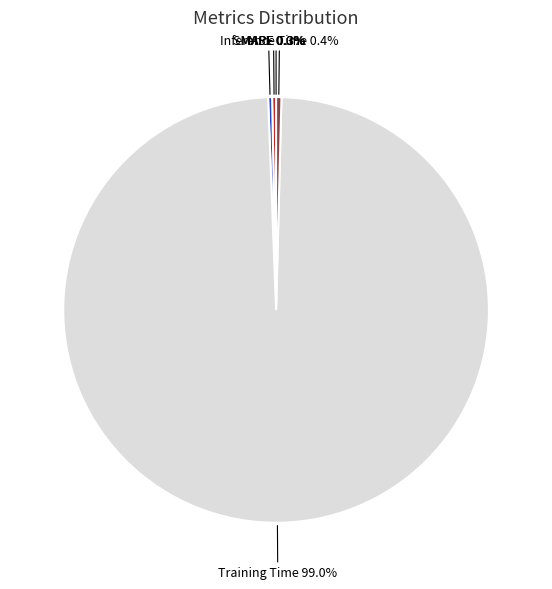

What percentage do Inference Time and SMAPE together represent?

0.7%